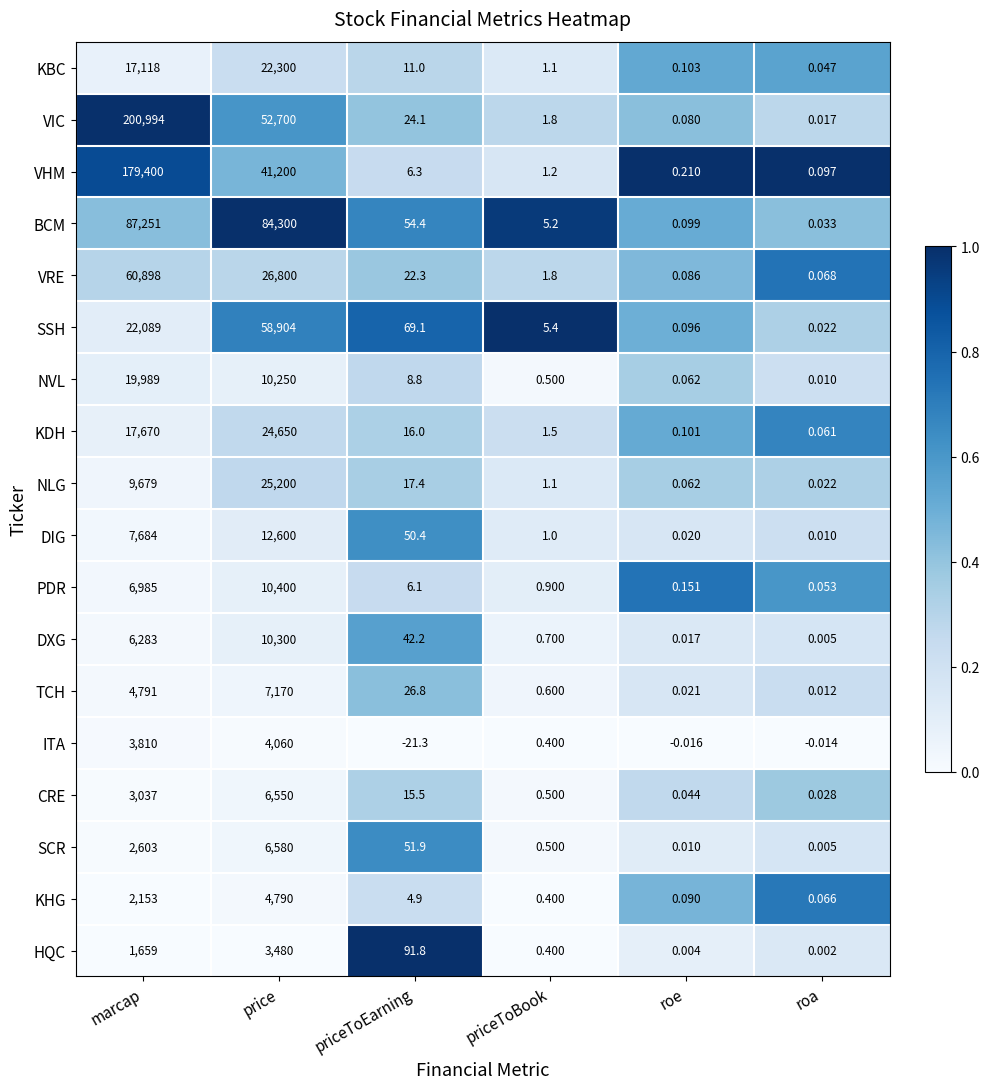

List the series in order of their peak value, lowest first.

HQC, ITA, KHG, CRE, SCR, TCH, DXG, PDR, DIG, NVL, KBC, KDH, NLG, SSH, VRE, BCM, VHM, VIC